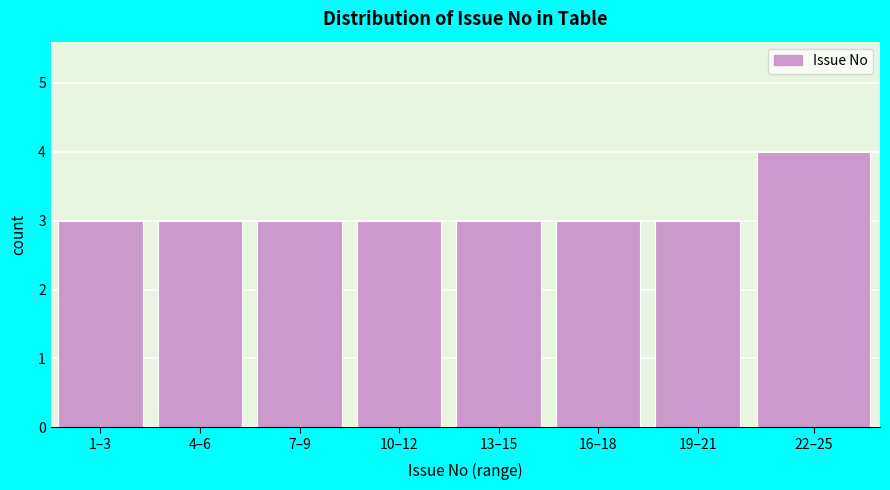

Reading left to right, list all the values displayed in this chart.

1–3=3	4–6=3	7–9=3	10–12=3	13–15=3	16–18=3	19–21=3	22–25=4